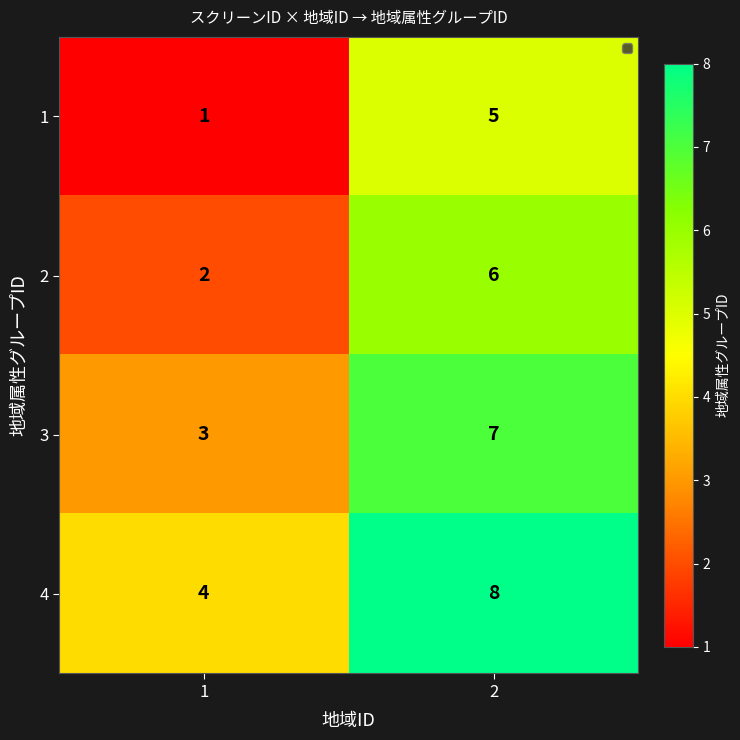

The 4 series shows 8 at 2. True or false?

True